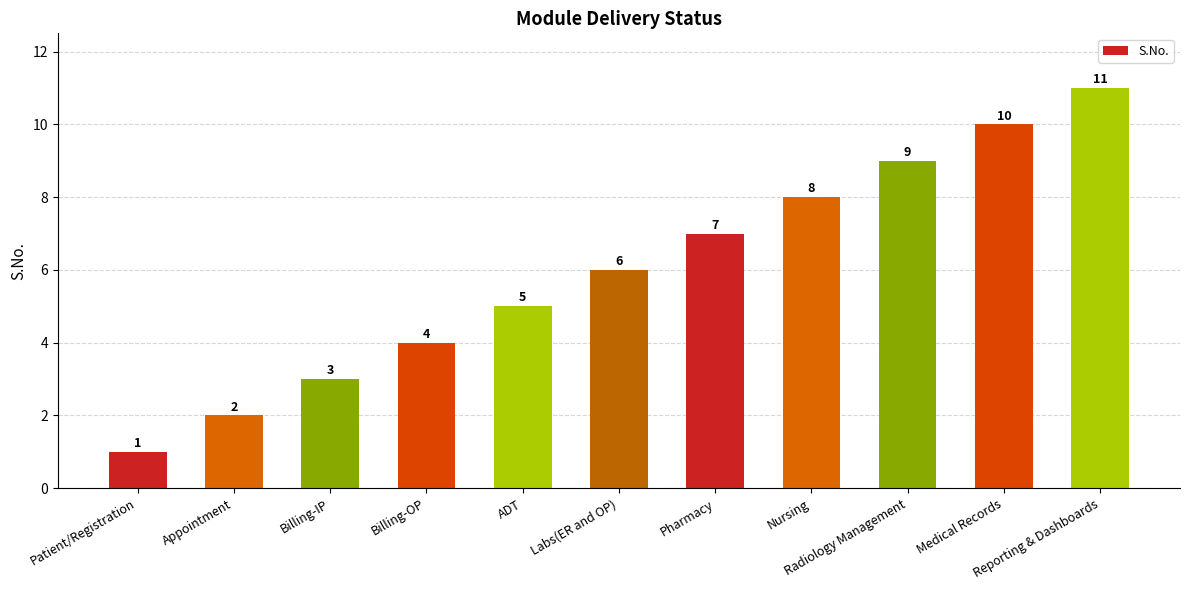

What is the difference between the maximum and minimum values?

10